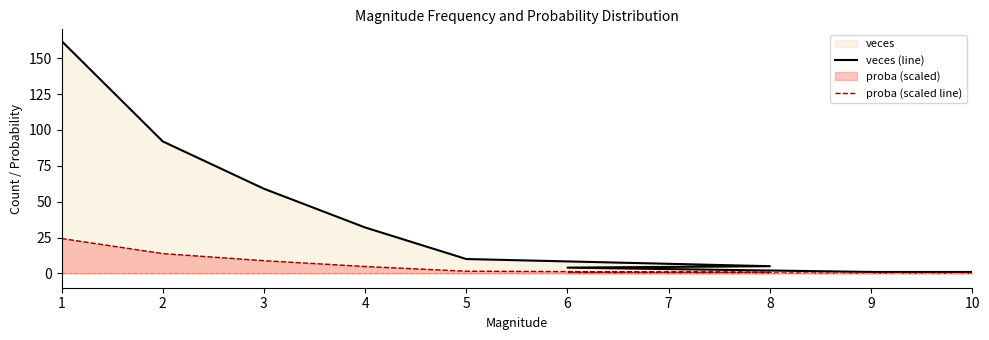

The proba (scaled line) series shows 4.8 at 4. True or false?

True